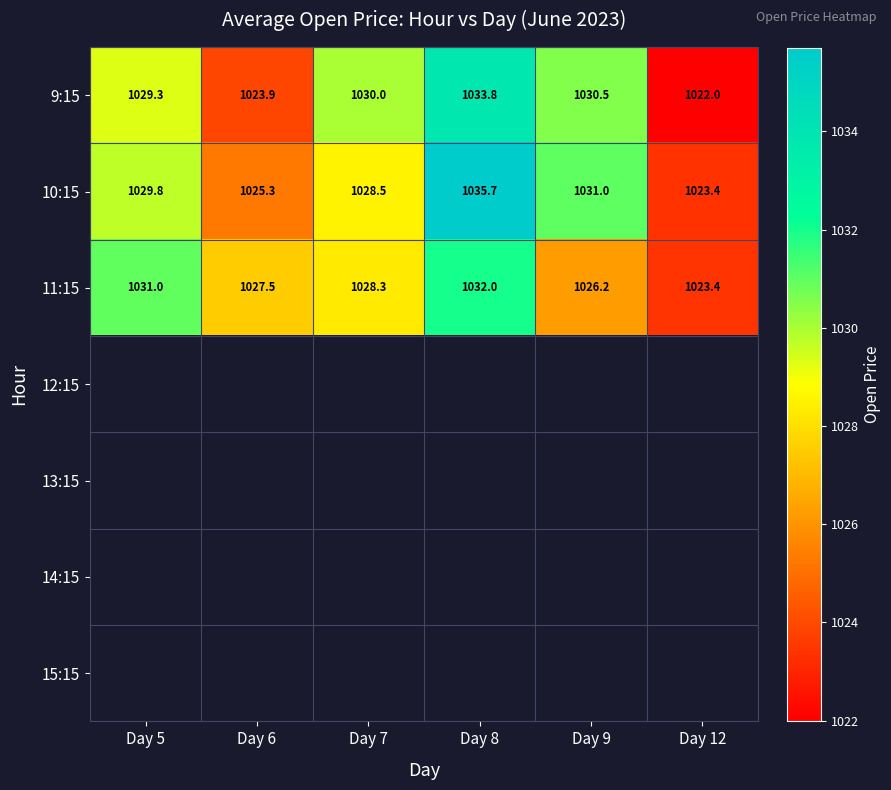

How many data points in 11:15 are less than 1028?

3